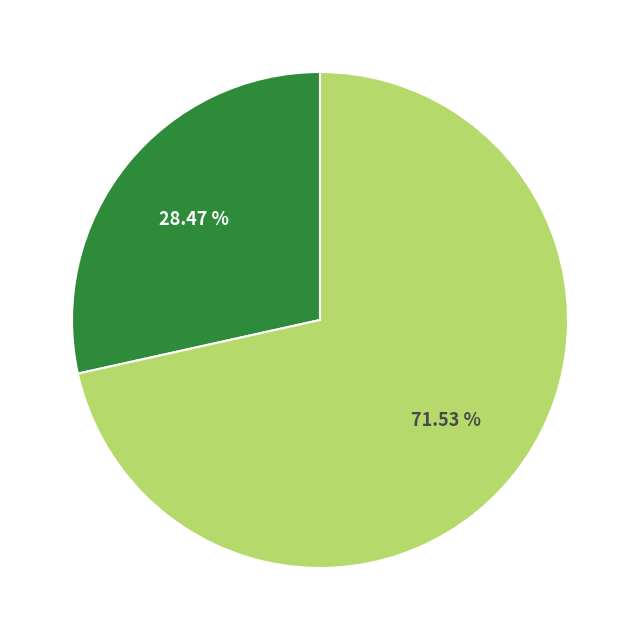

Is there any slice that represents more than half of the pie?

Yes